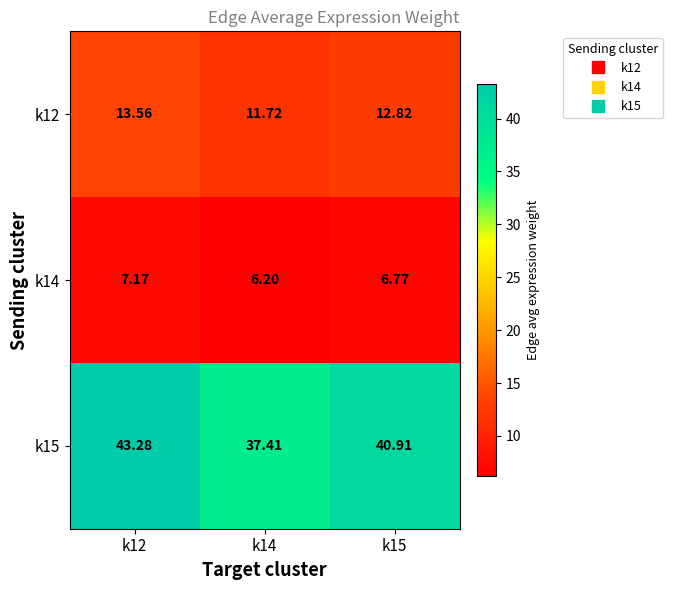

Rank the series by their maximum value, from lowest to highest.

k14, k12, k15